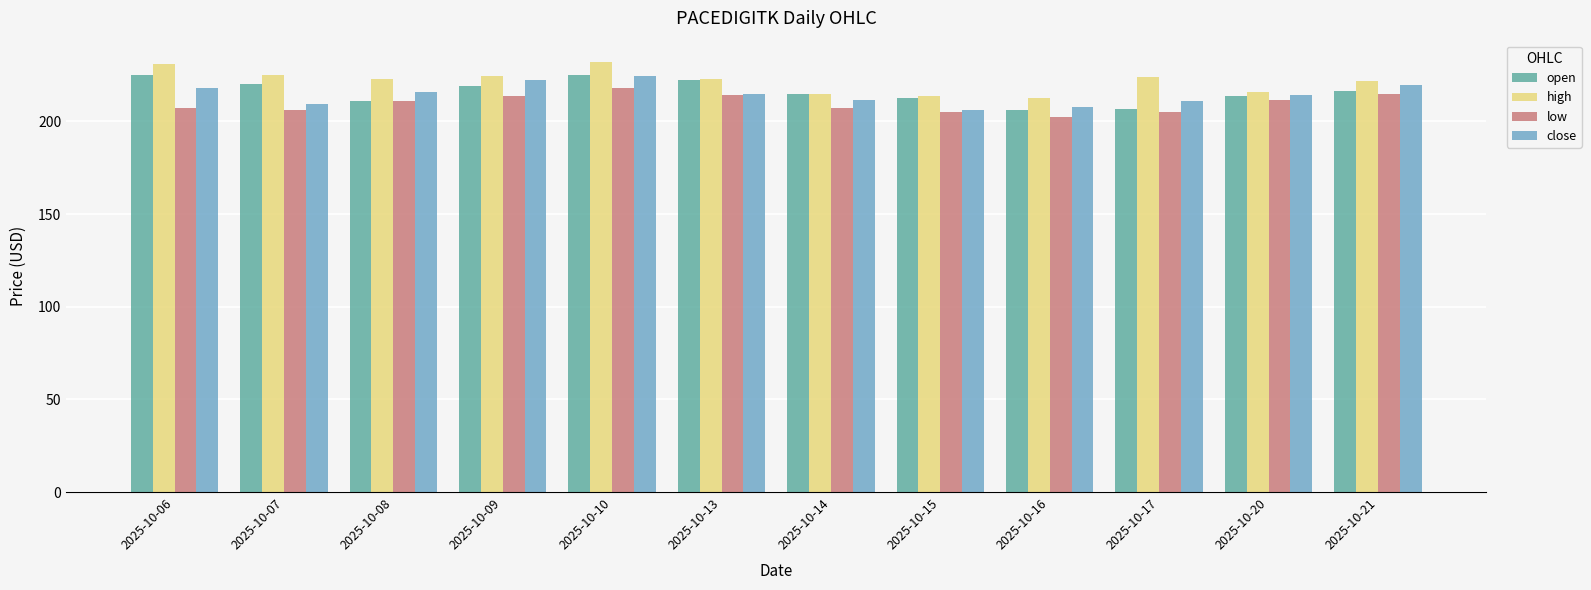

What is the maximum value shown in the chart?

231.9